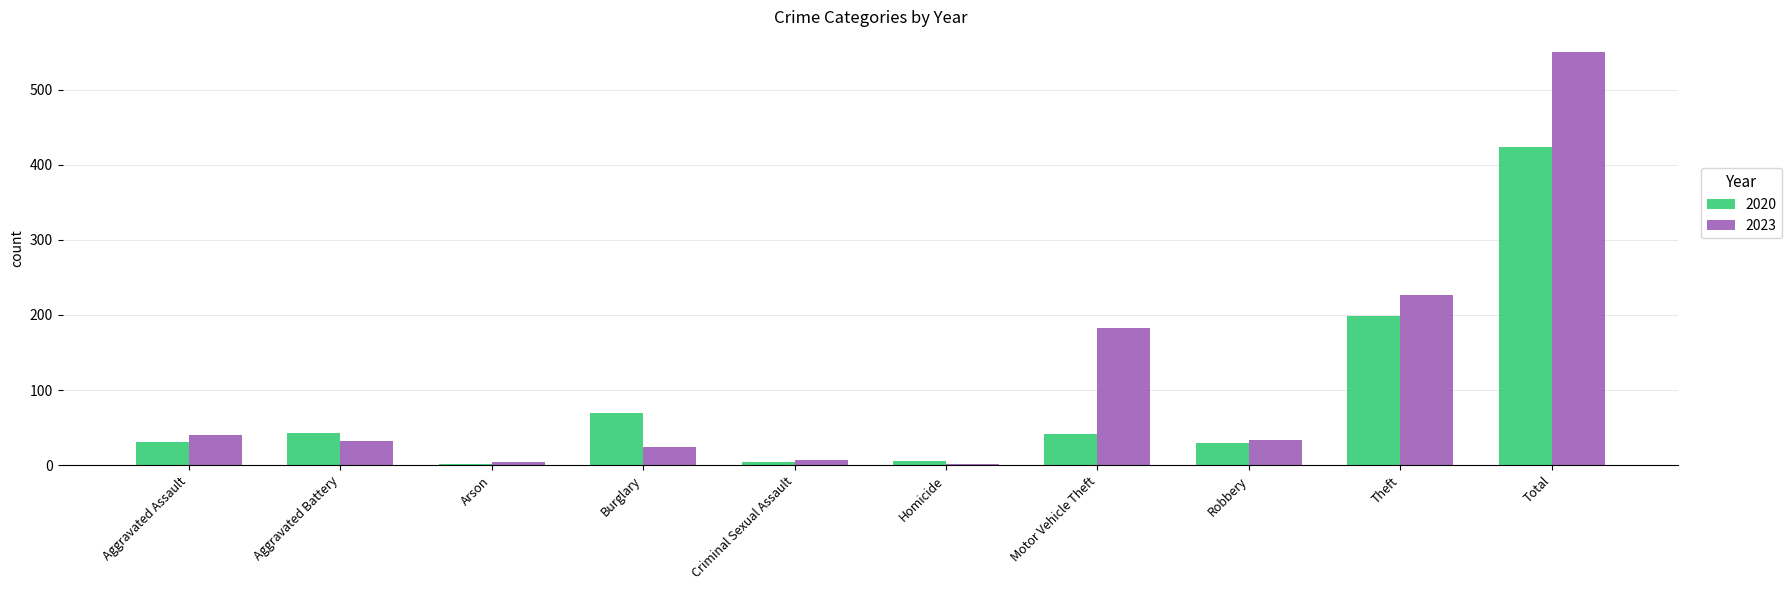

How many distinct data groups are displayed?

2